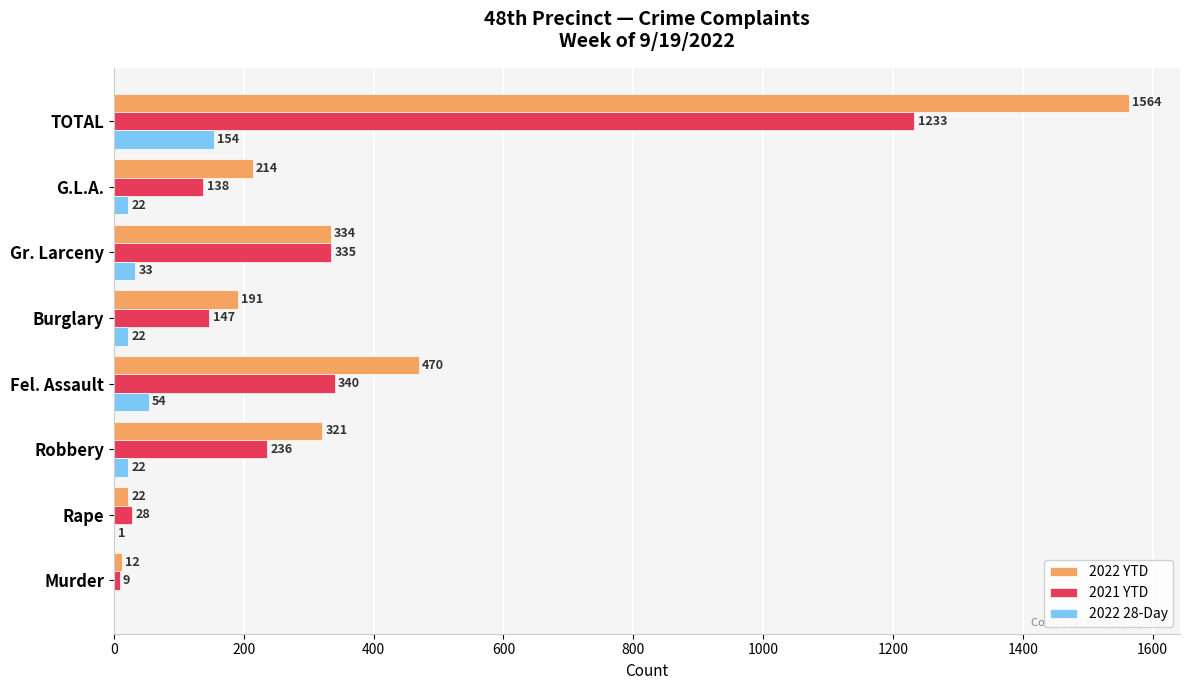

At which label is 2021 YTD closest to 621?

Fel. Assault